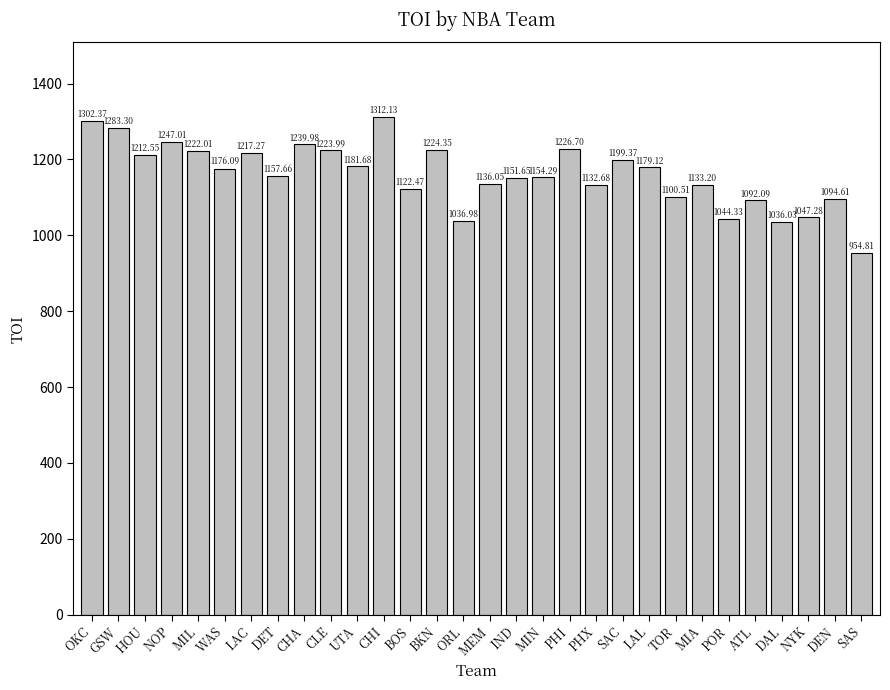

Count the number of values greater than 1176.

15